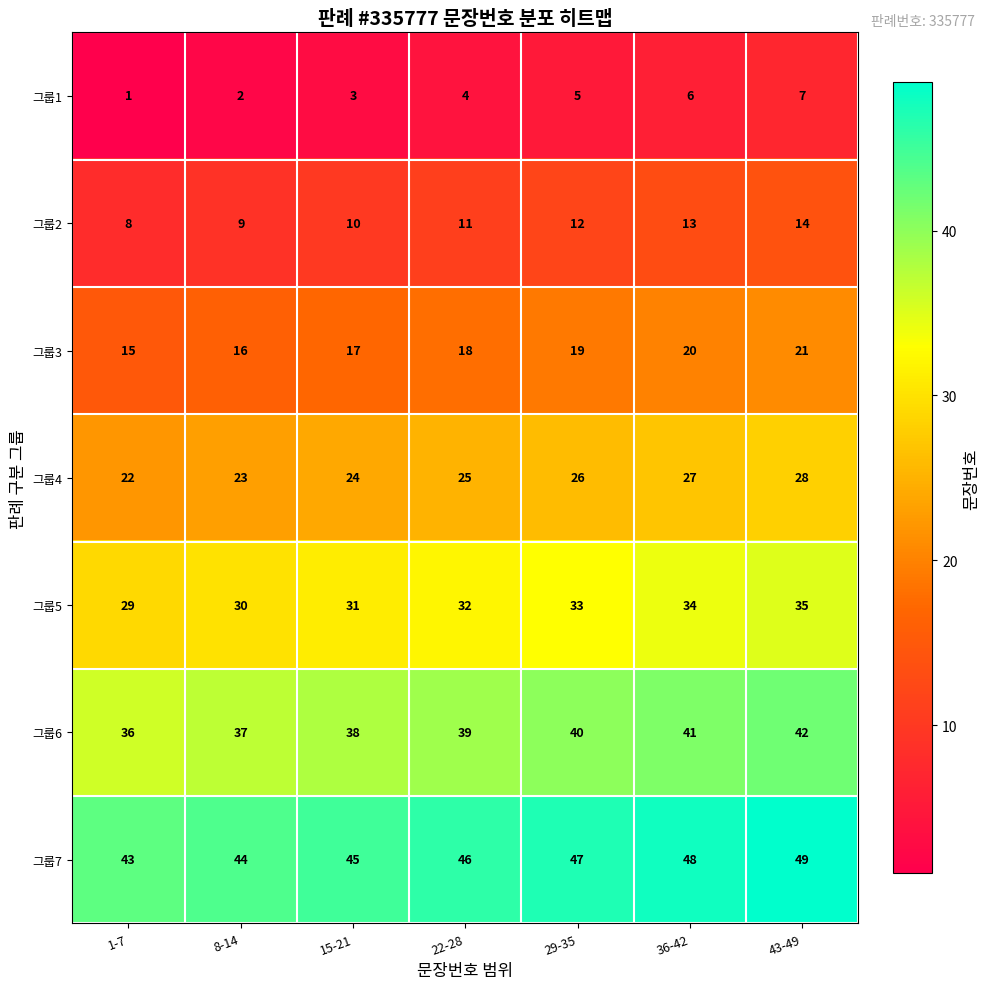

Is the value of 그룹4 at 22-28 greater than the value of 그룹7 at 36-42?

No